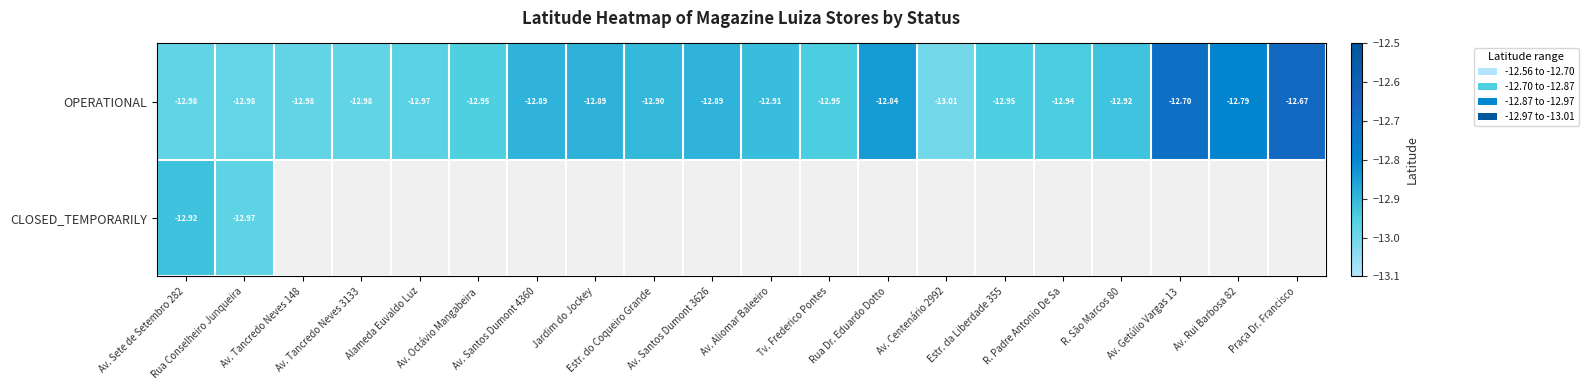

Which series has the largest range (max minus min)?

OPERATIONAL